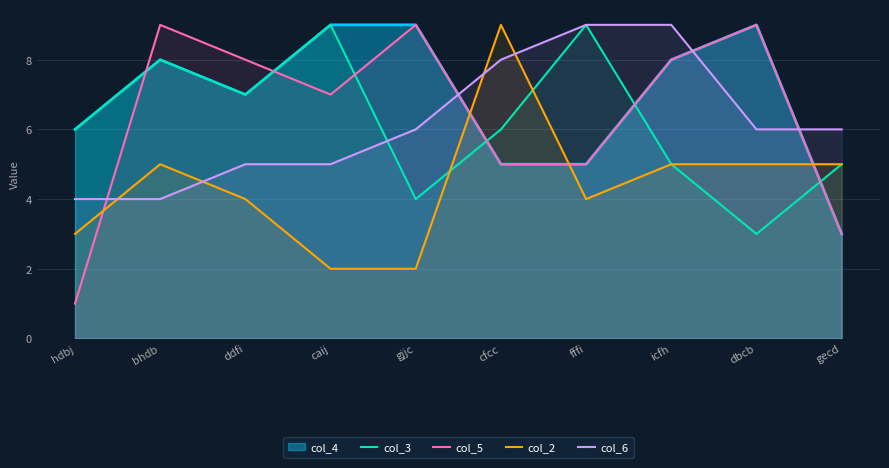

At which category does the chart reach its peak across all series?

caij